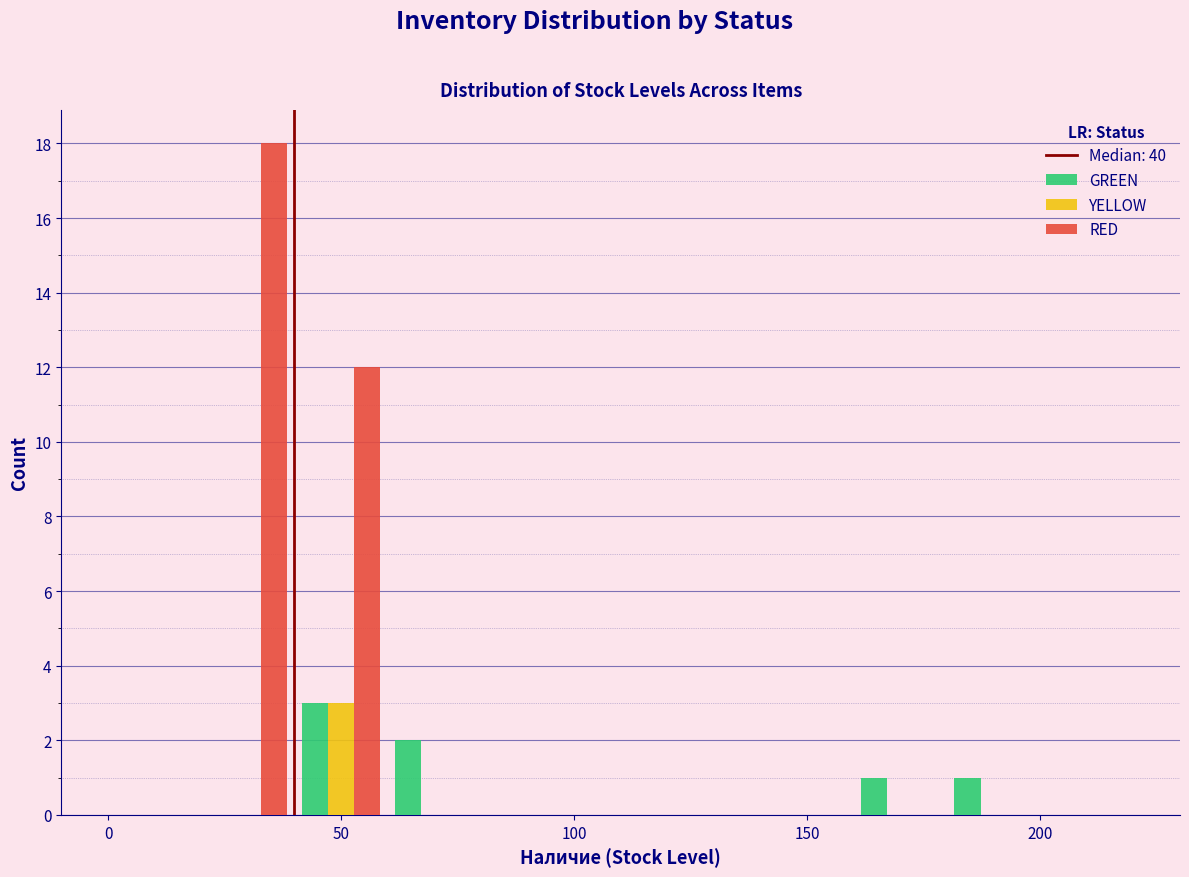

In the RED series, which range on the x-axis has the tallest bar?

20 to 40